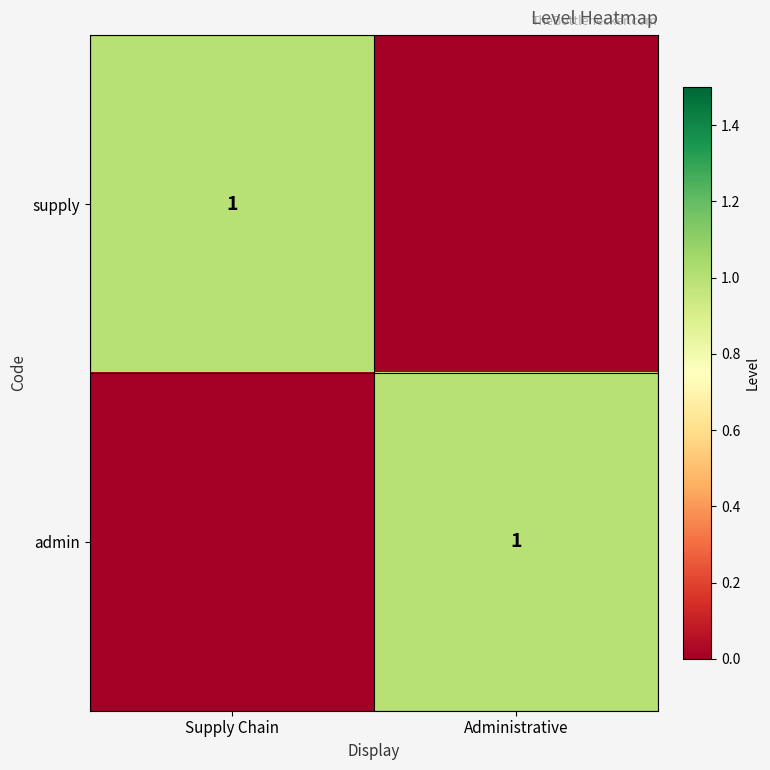

The admin series shows 1 at Administrative. True or false?

True